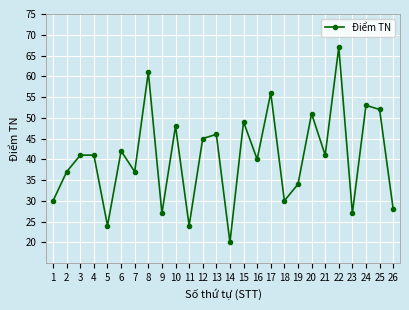

Between 1 and 13, which is larger?

13